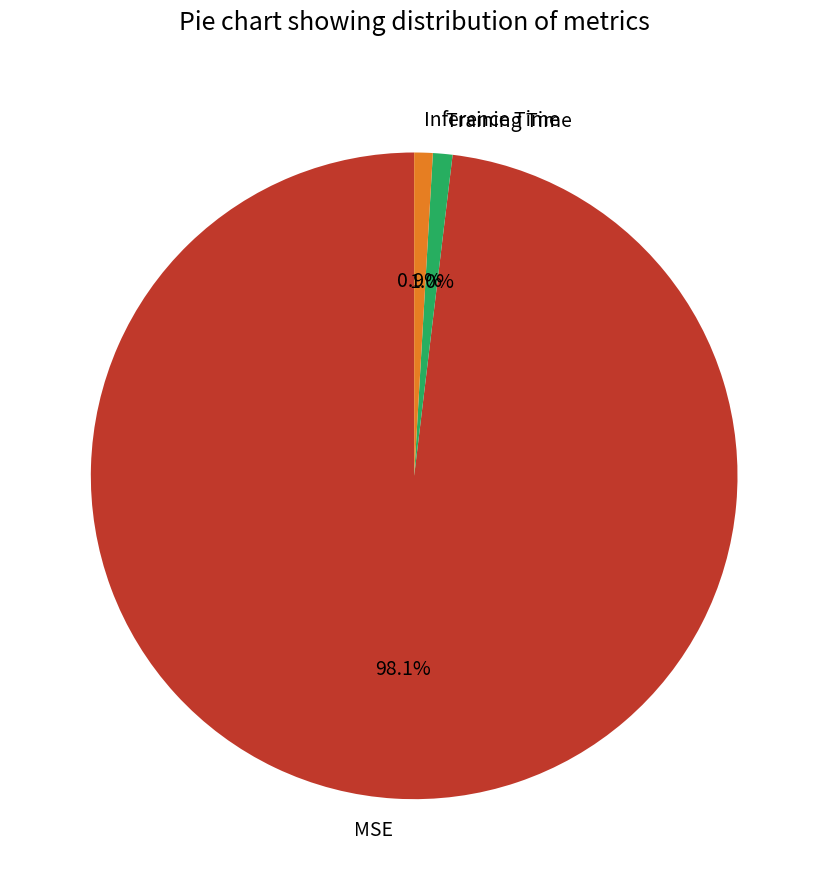

Which slice is the largest?

MSE